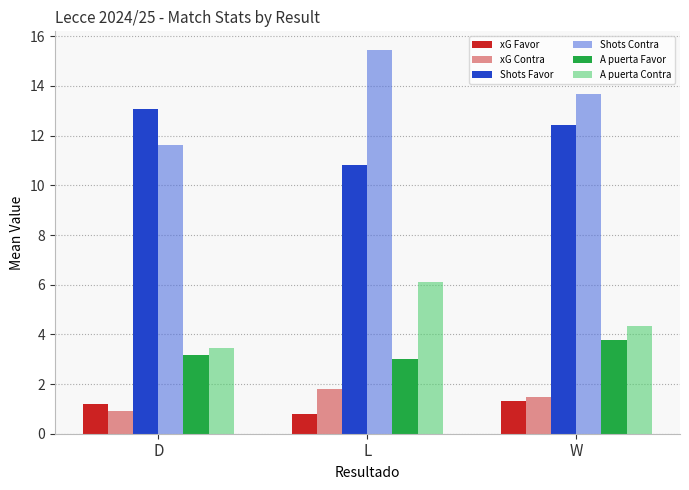

How many values in the xG Contra series are below 1?

1